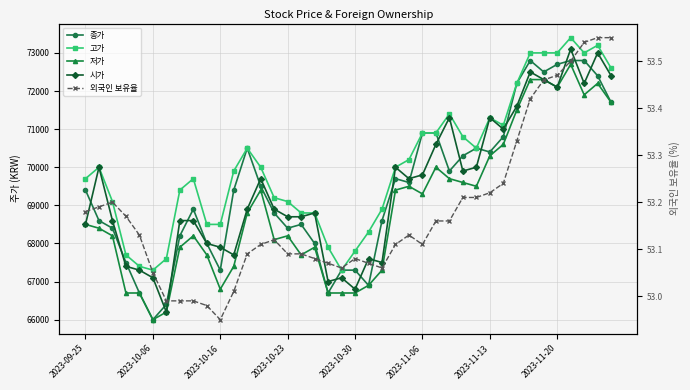

What is the smallest value displayed?

53.0